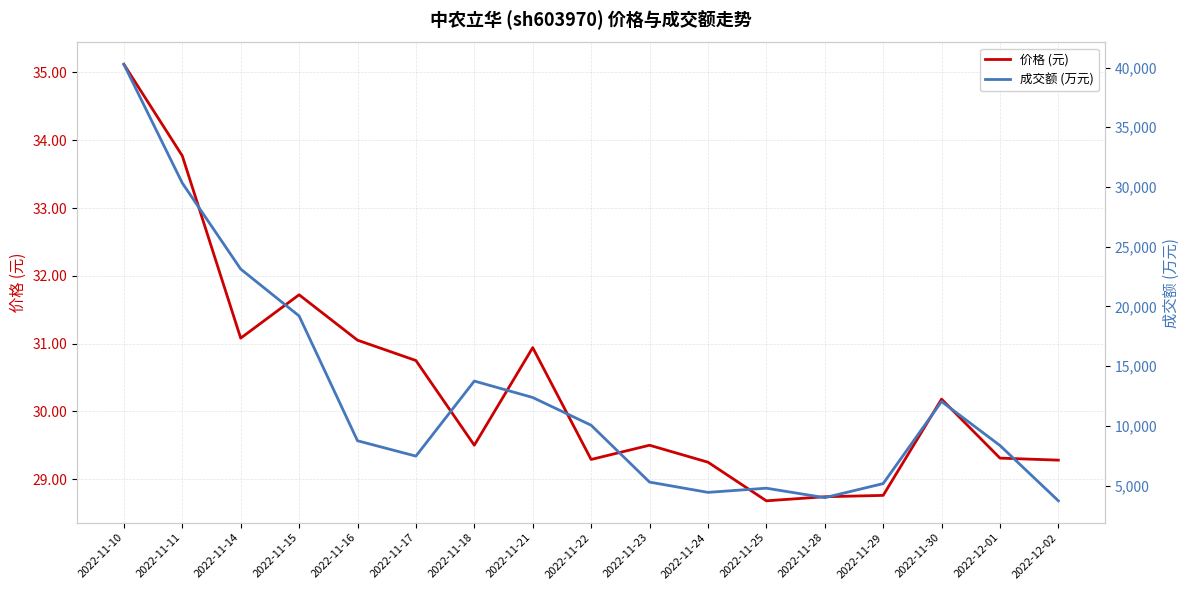

Rank the series by their average value, from highest to lowest.

成交额 (万元), 价格 (元)